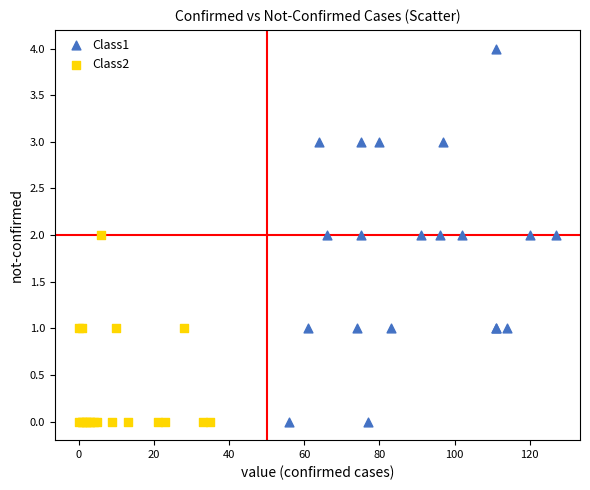

Which series has the largest Y range (max minus min)?

Class1